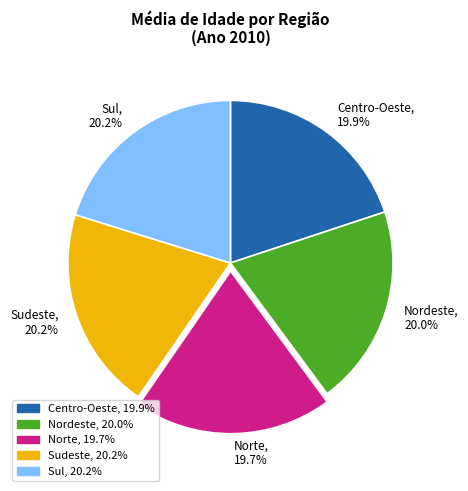

How many segments does this pie chart have?

5